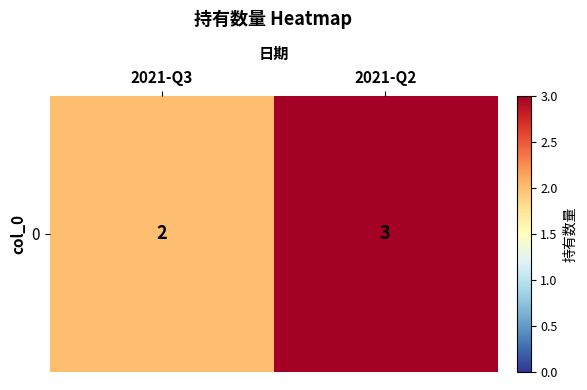

The chart shows a value of 3 at 2021-Q2. True or false?

True